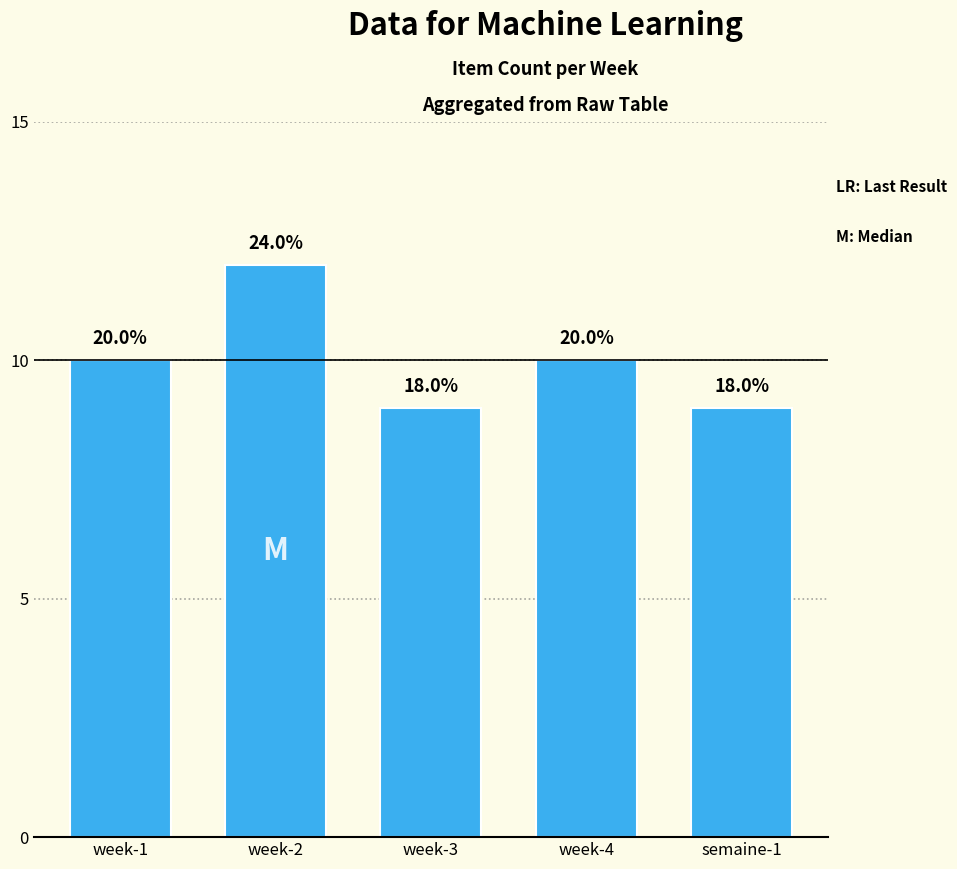

Are the bars horizontal?

No